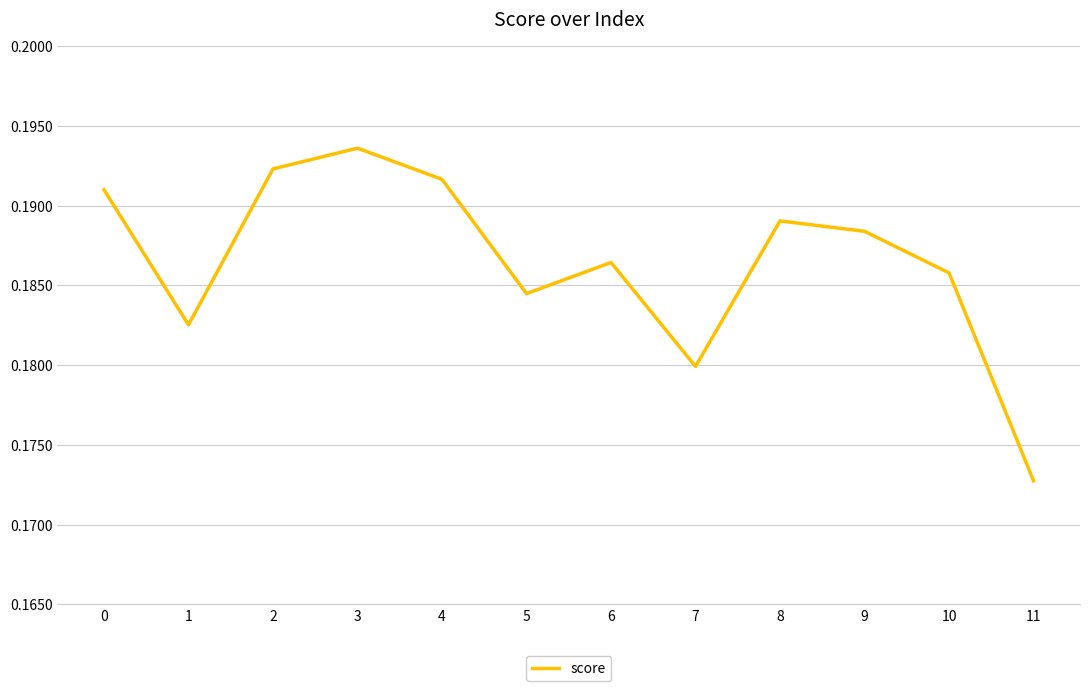

Which category has the highest value across all series?

3